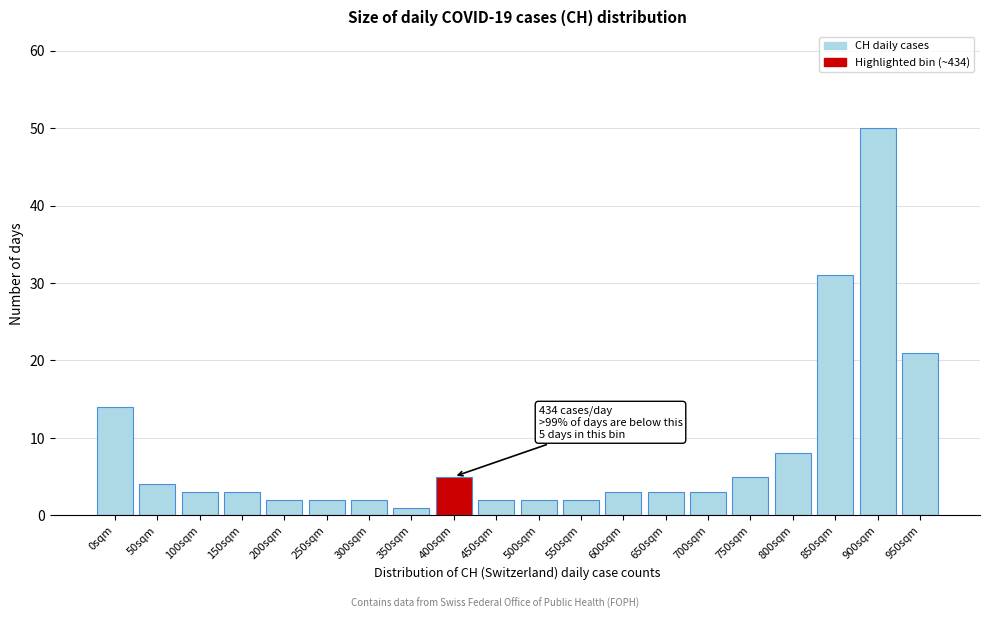

Reading left to right, transcribe all the data shown in this chart.

14	4	3	3	2	2	2	1	5	2	2	2	3	3	3	5	8	31	50	21